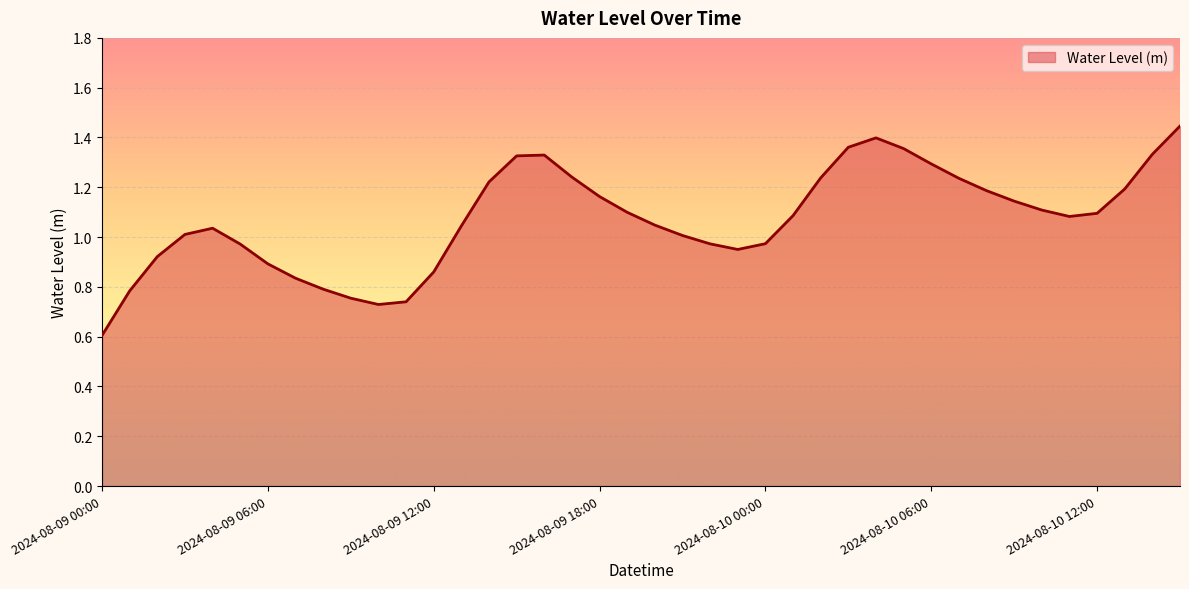

What is the smallest value displayed?

0.6